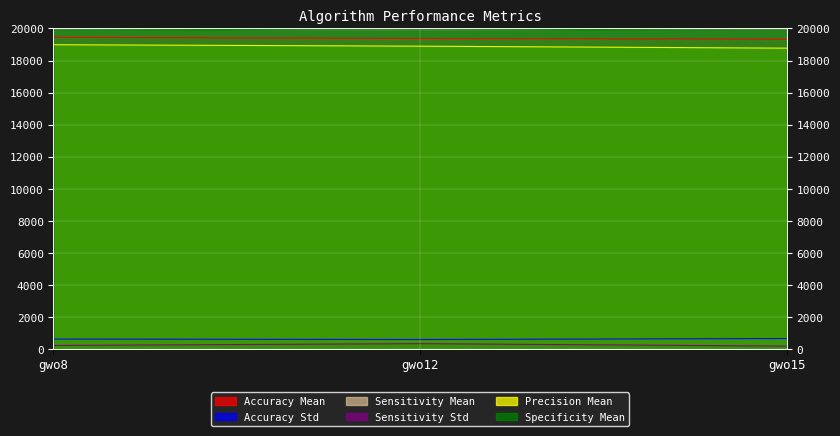

What is the average value of the Specificity Mean series?

19948.0